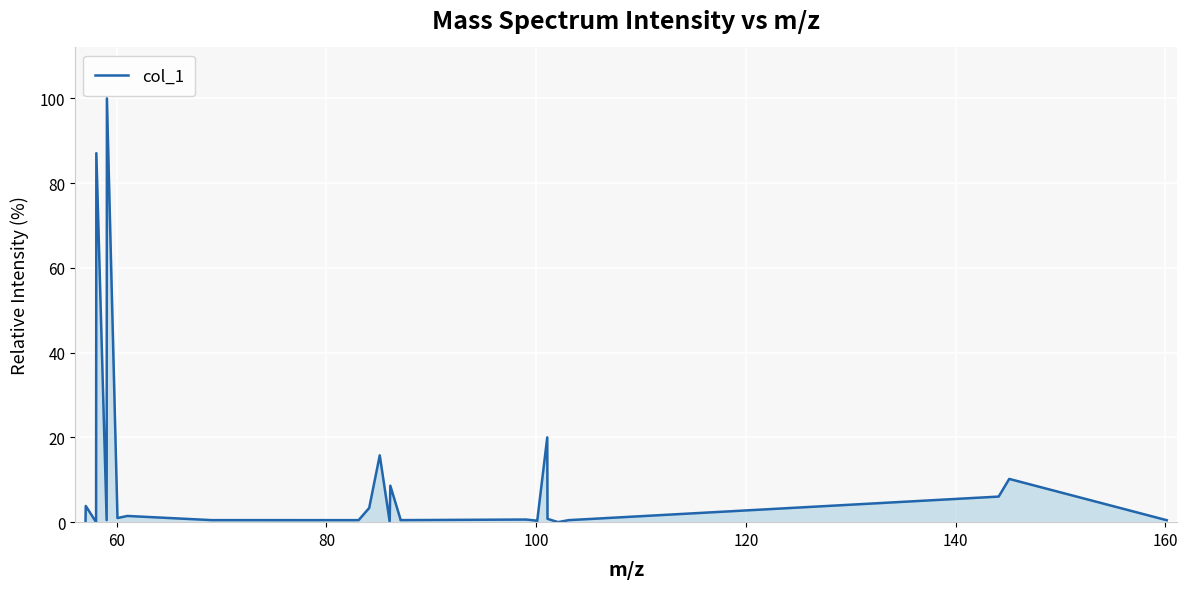

What is the difference between the maximum and minimum values?

100.0